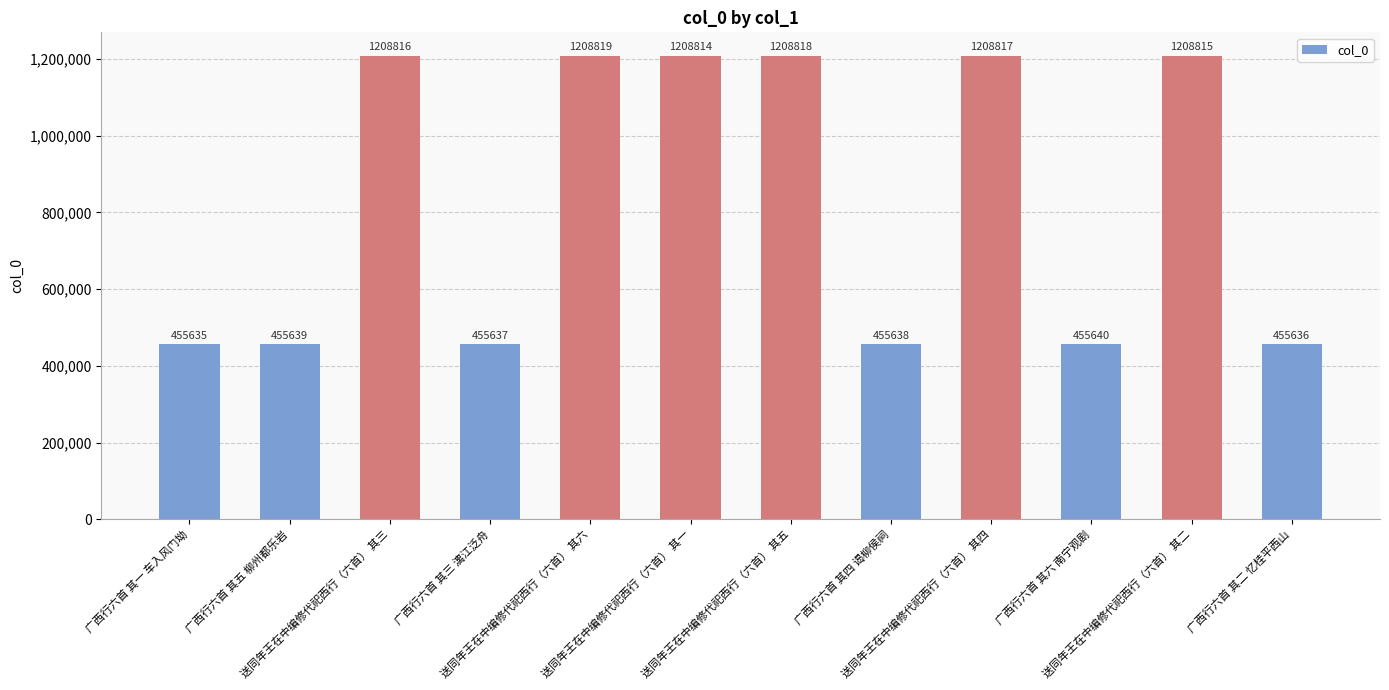

Rank the categories by value from lowest to highest.

广西行六首 其一 车入风门坳, 广西行六首 其二 忆桂平西山, 广西行六首 其三 漓江泛舟, 广西行六首 其四 谒柳侯祠, 广西行六首 其五 柳州都乐岩, 广西行六首 其六 南宁观剧, 送同年王在中编修代祀西行（六首） 其一, 送同年王在中编修代祀西行（六首） 其二, 送同年王在中编修代祀西行（六首） 其三, 送同年王在中编修代祀西行（六首） 其四, 送同年王在中编修代祀西行（六首） 其五, 送同年王在中编修代祀西行（六首） 其六